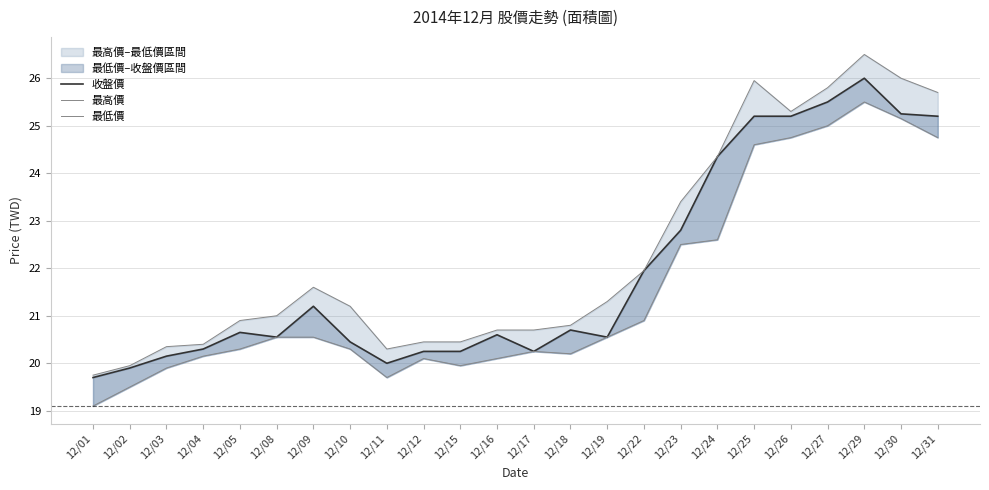

What is the minimum value for 最高價?

19.8